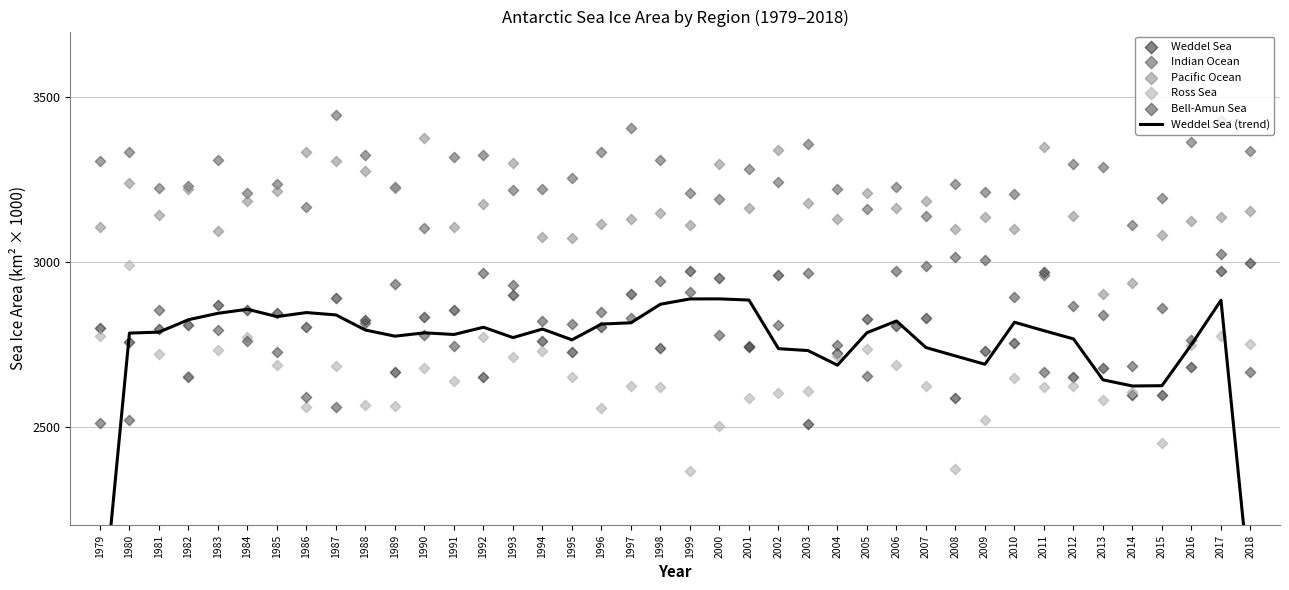

Which series has the largest total across all categories?

Indian Ocean